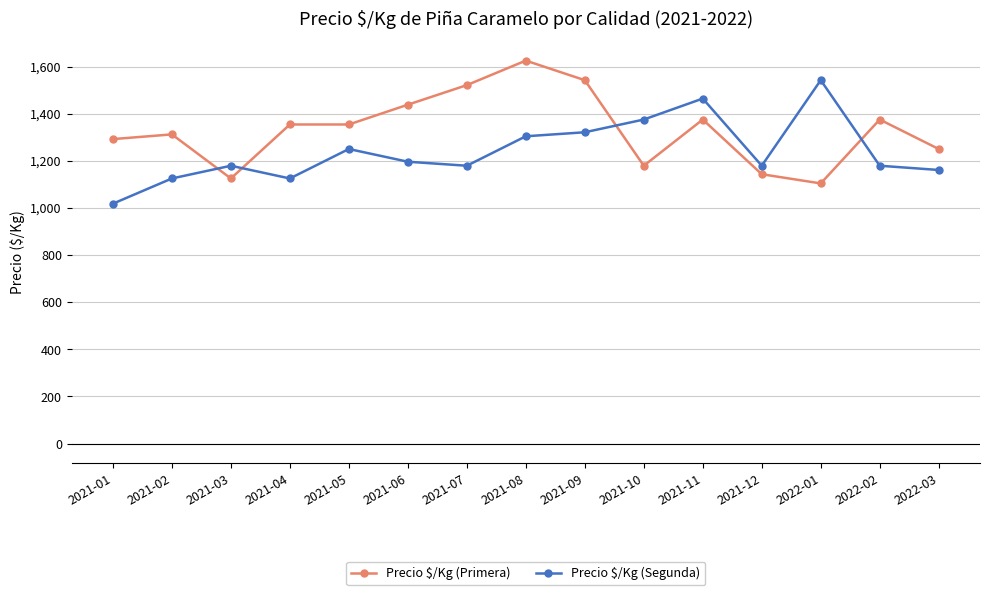

At which category does the chart reach its peak across all series?

2021-08